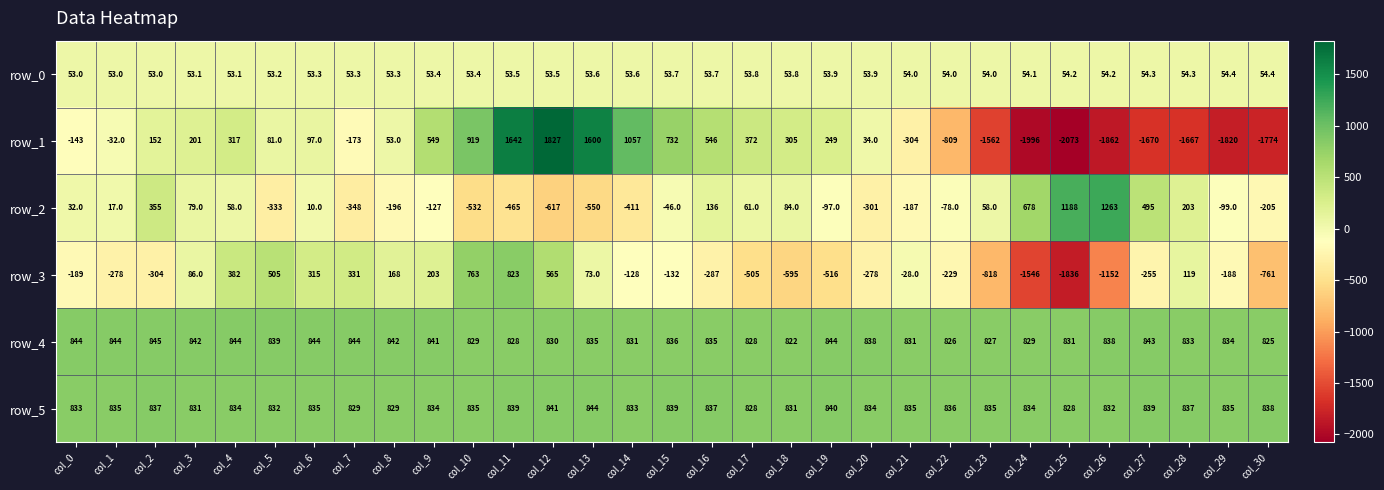

What is the sum of all row_0 values?

1664.0